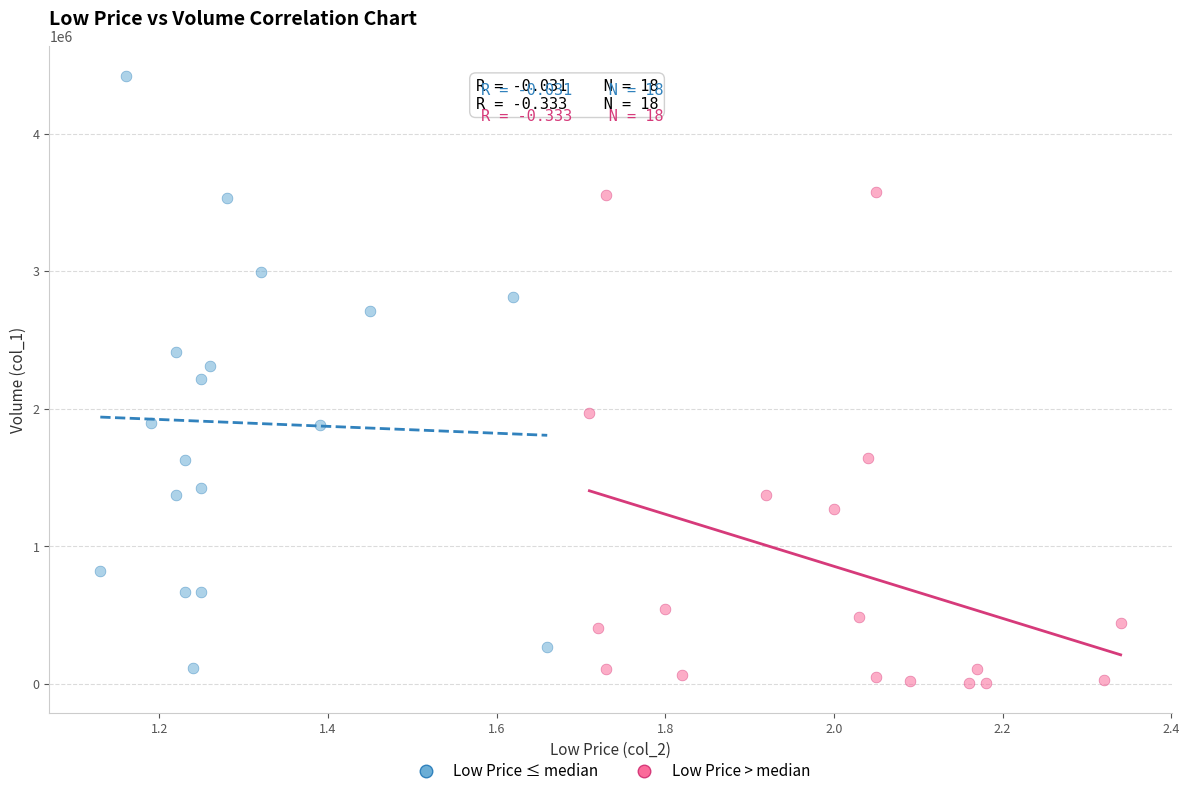

Which series reaches the maximum Y coordinate?

Low Price ≤ median